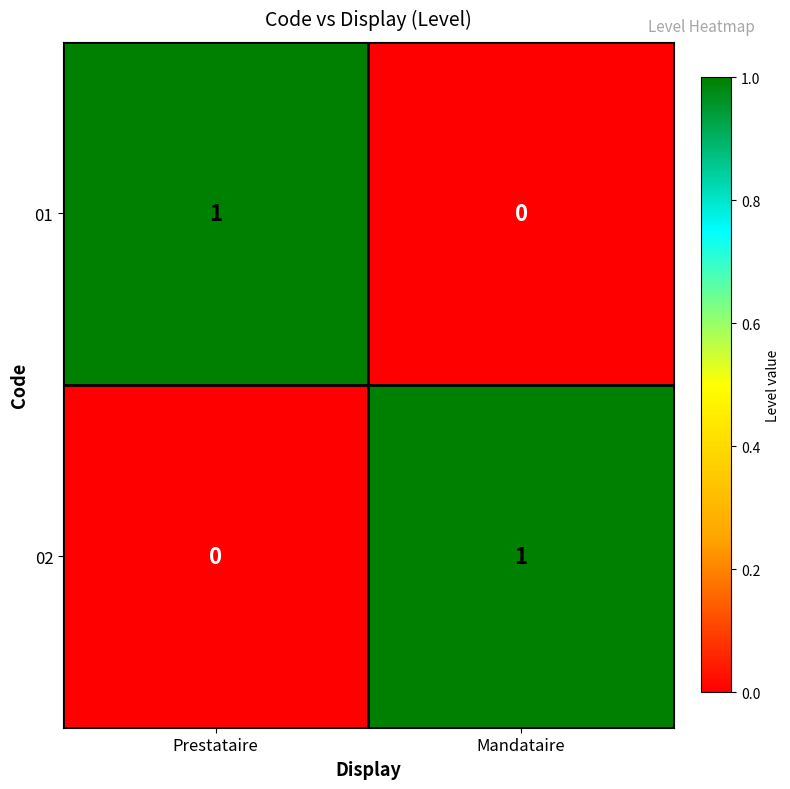

What is the maximum value shown in the chart?

1